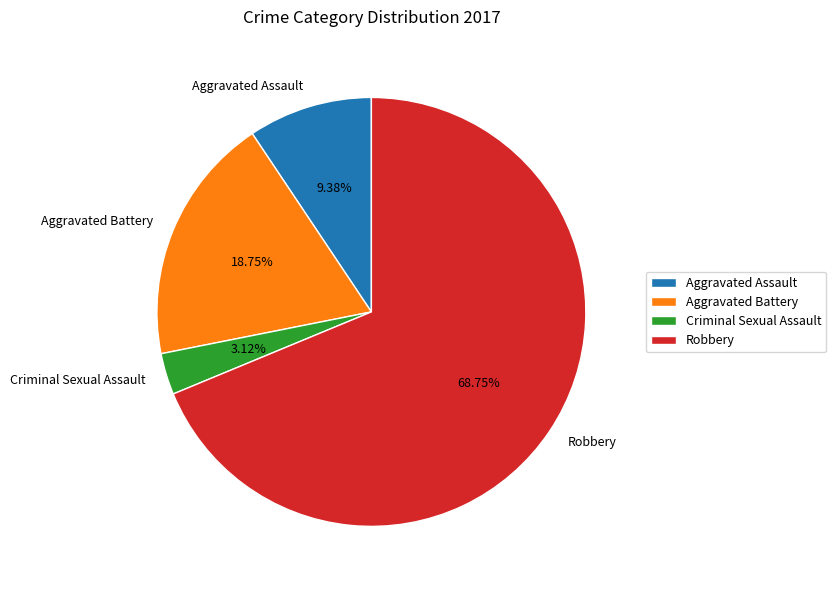

Which has a higher value, Robbery or Aggravated Assault?

Robbery